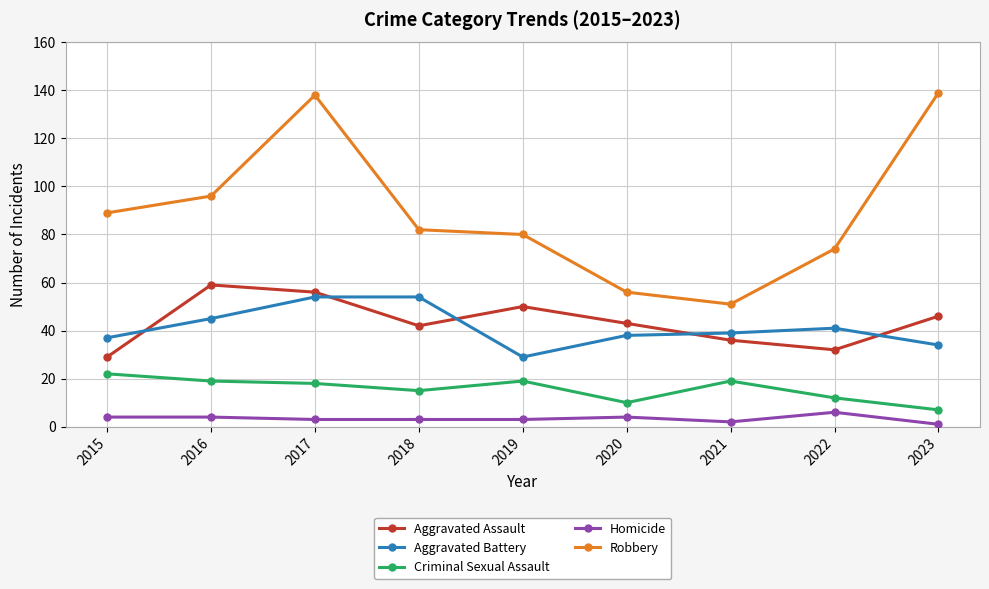

What is the sum of all Aggravated Battery values?

371